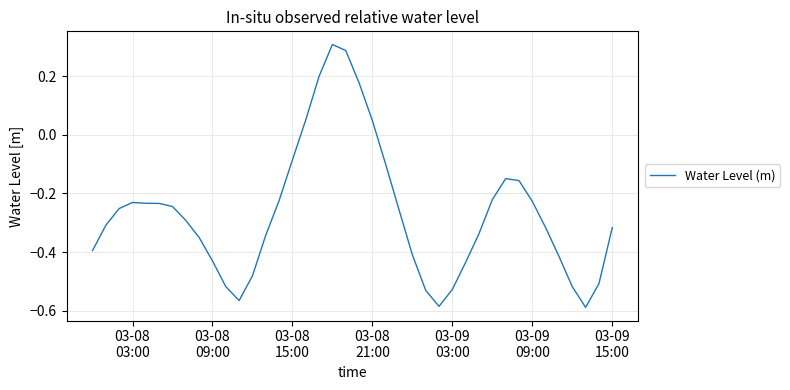

What is the difference between the maximum and minimum values?

0.9